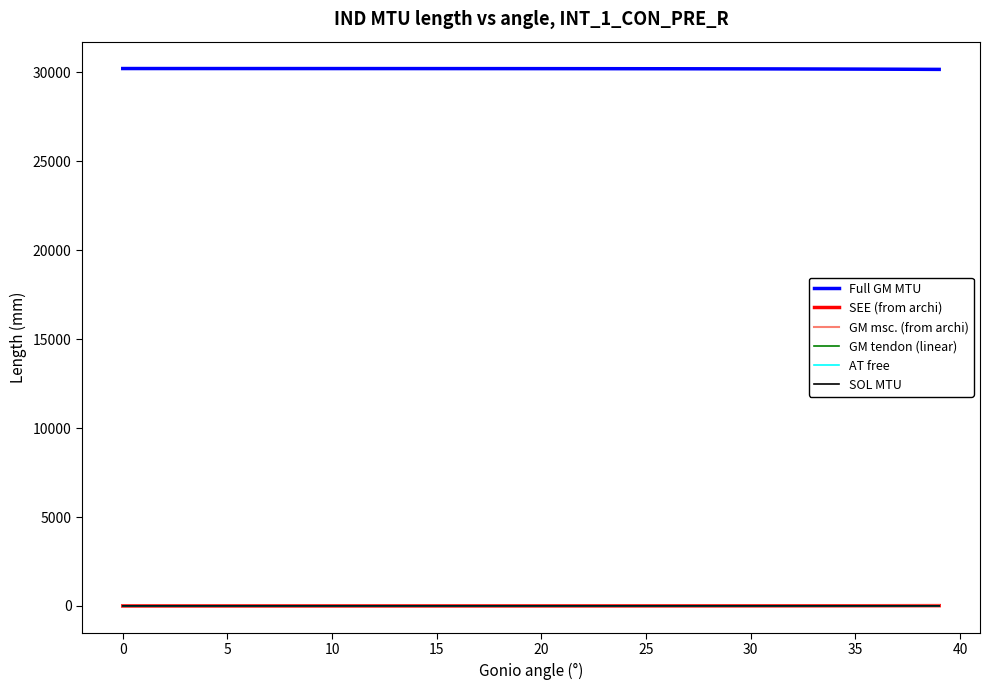

True or false: AT free and Full GM MTU cross at least once.

False